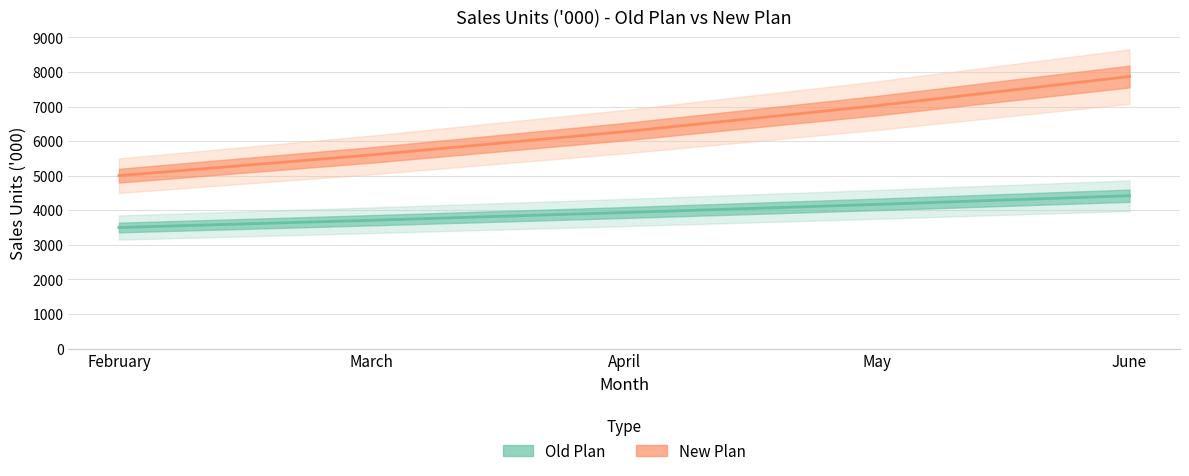

What is the sum of the New Plan values at April and March?

11872